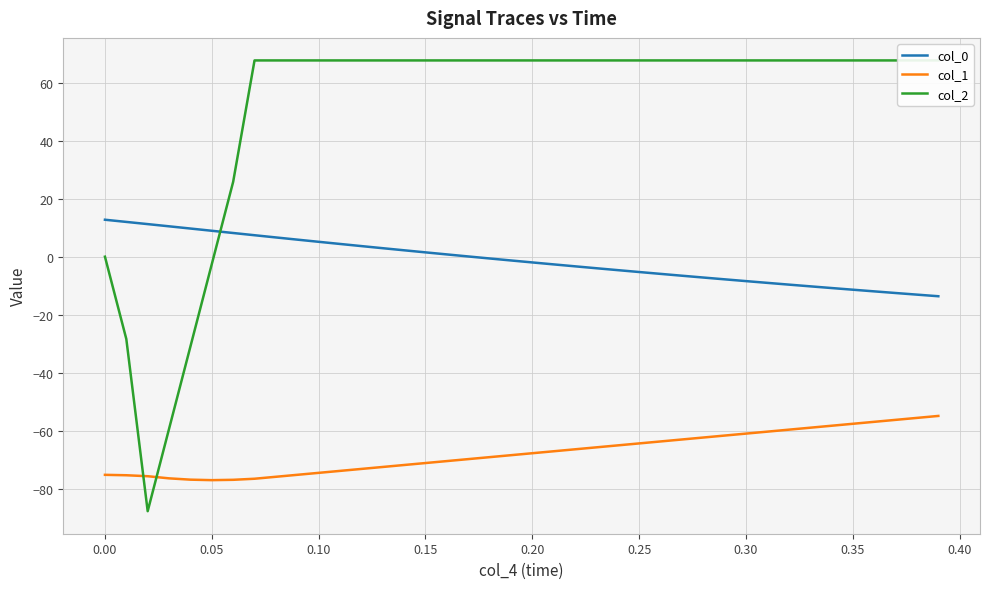

True or false: col_0 and col_1 intersect in this chart.

False